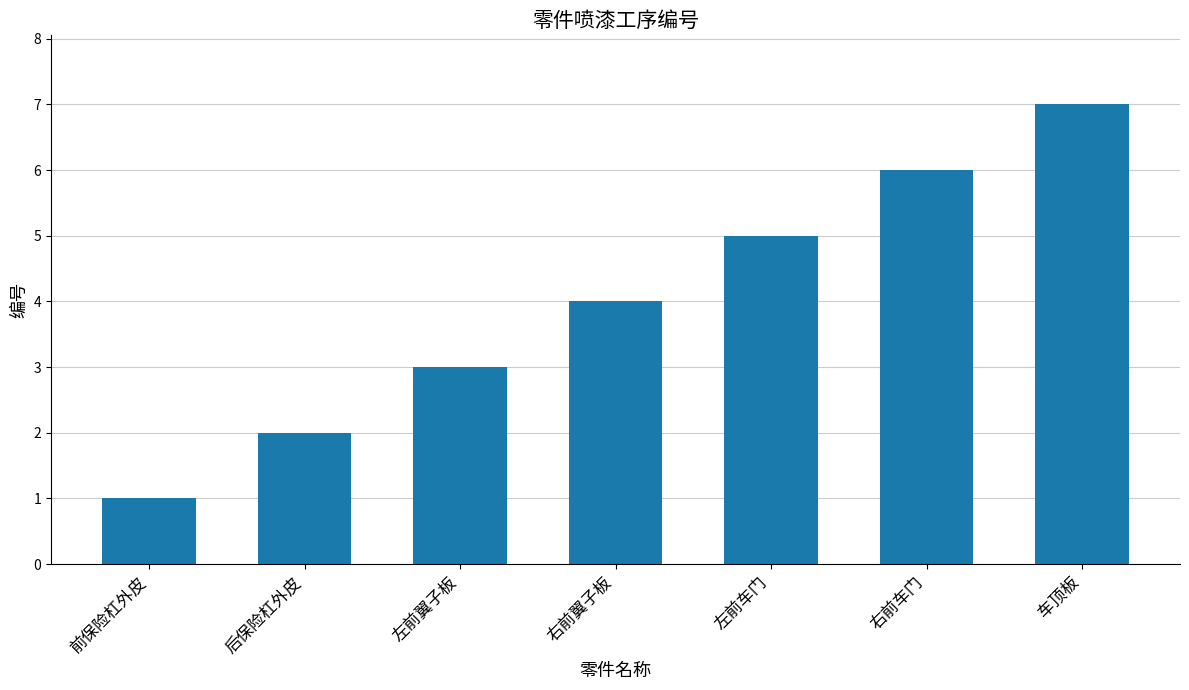

Rank the categories by value from highest to lowest.

车顶板, 右前车门, 左前车门, 右前翼子板, 左前翼子板, 后保险杠外皮, 前保险杠外皮